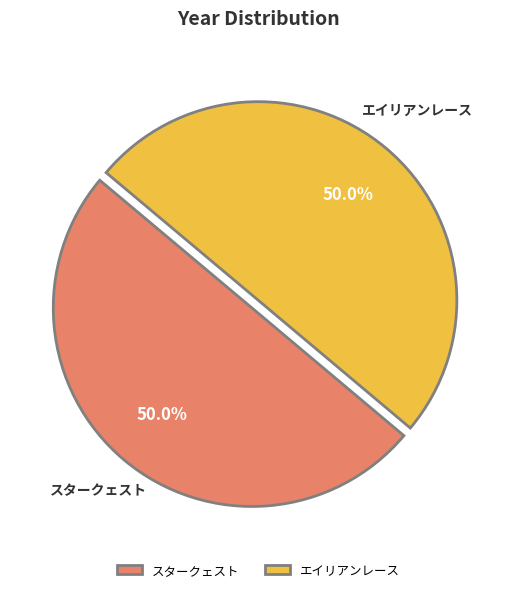

How many slices are in this pie chart?

2